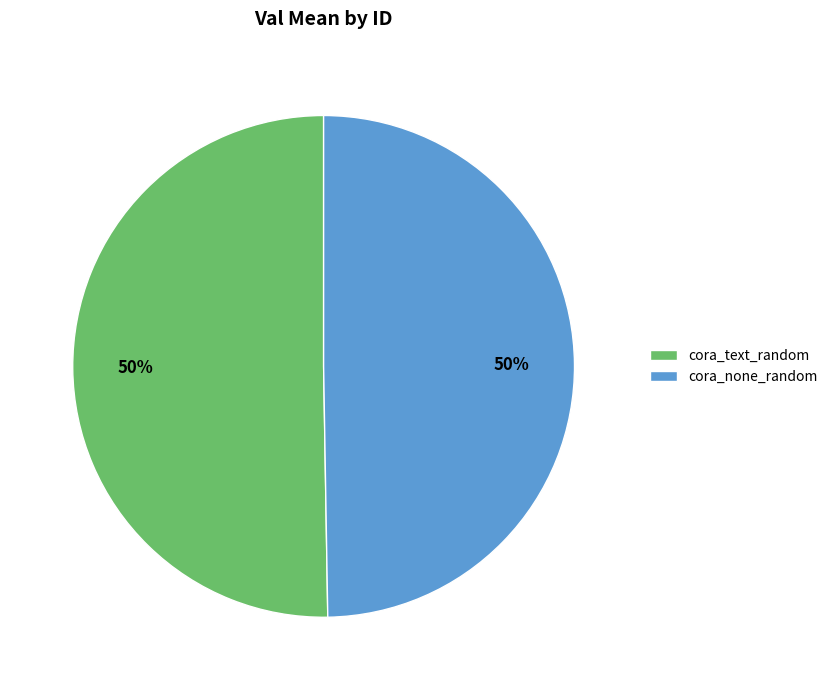

Approximately how many times larger is the value at cora_none_random compared to cora_text_random?

1.0